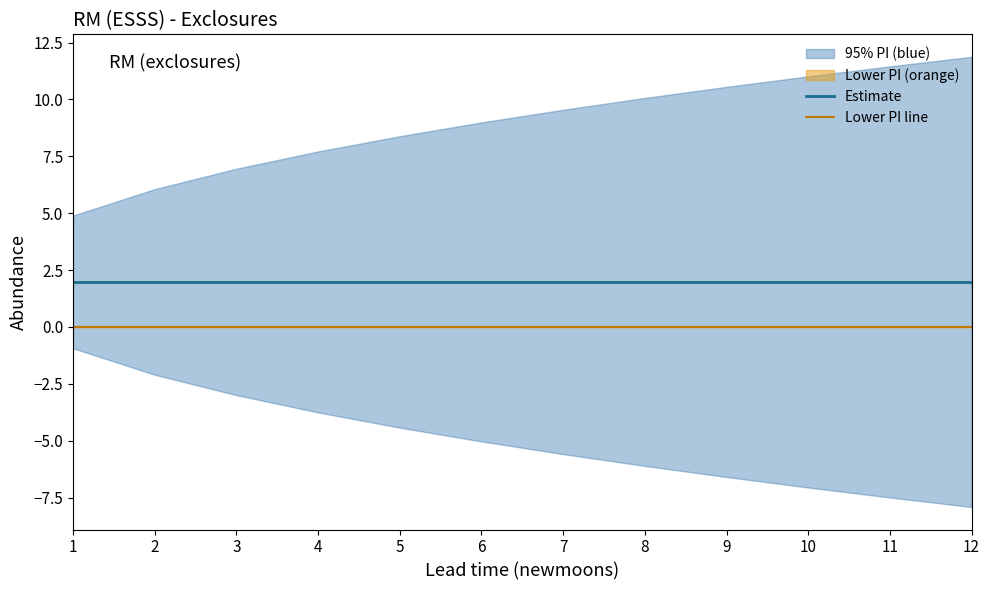

Rank the series at 12 from lowest to highest value.

Lower PI line, Estimate